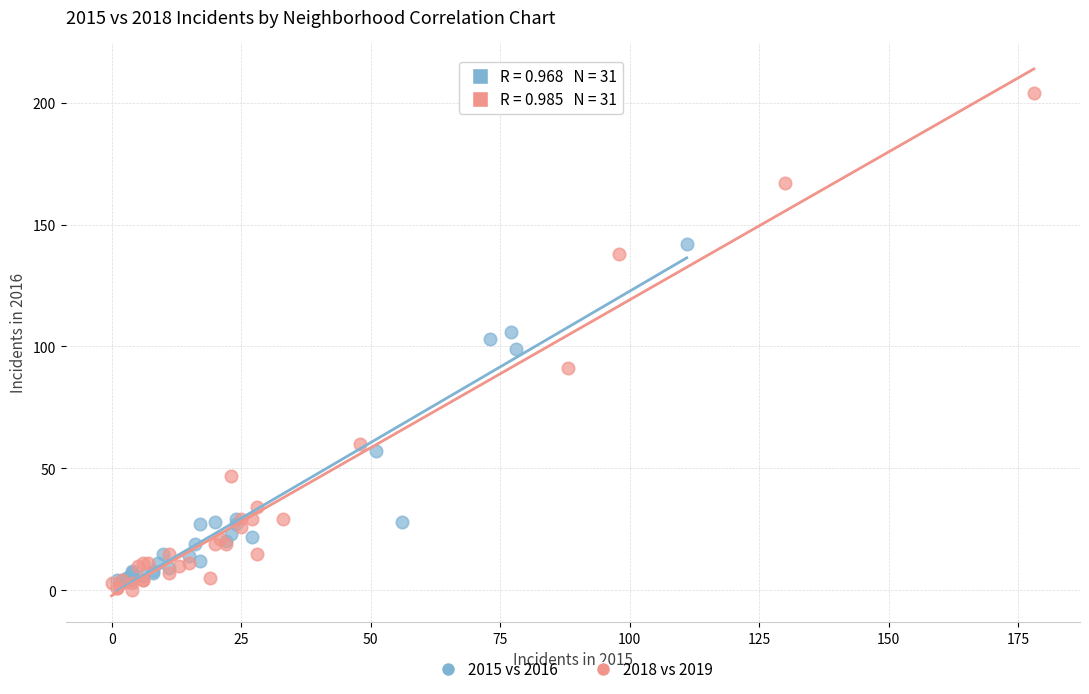

Which series reaches the maximum Y coordinate?

2018 vs 2019